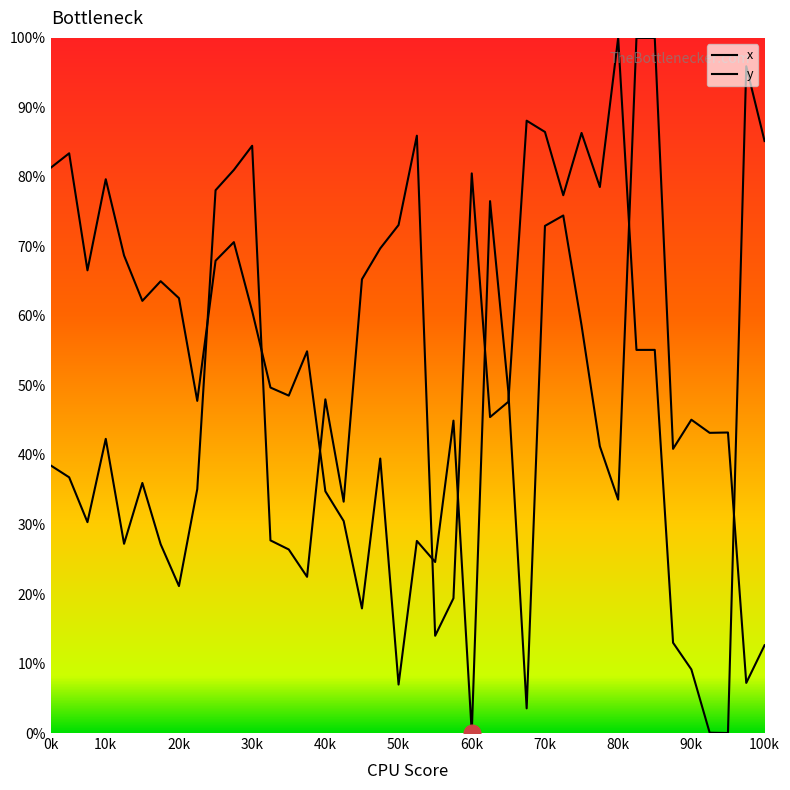

How many lines are shown in the chart?

2